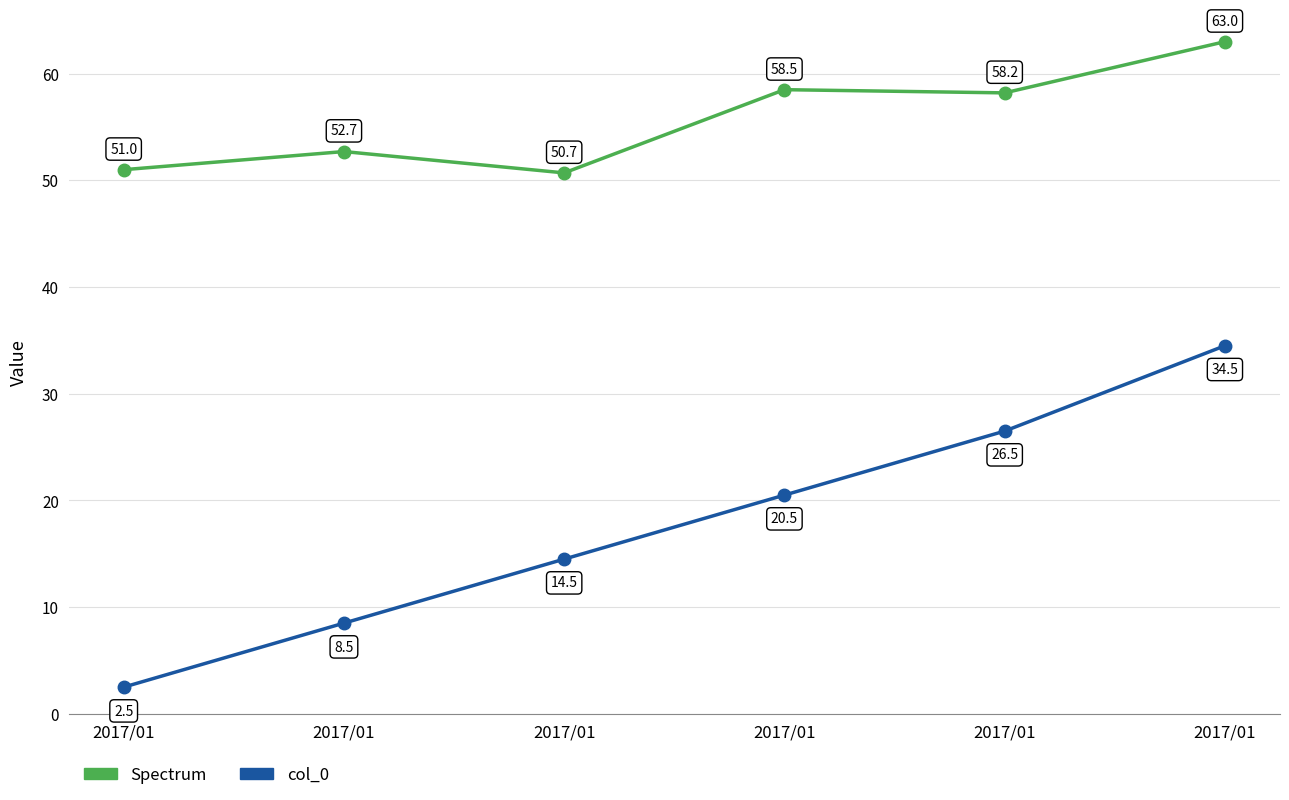

How many lines are shown in the chart?

2